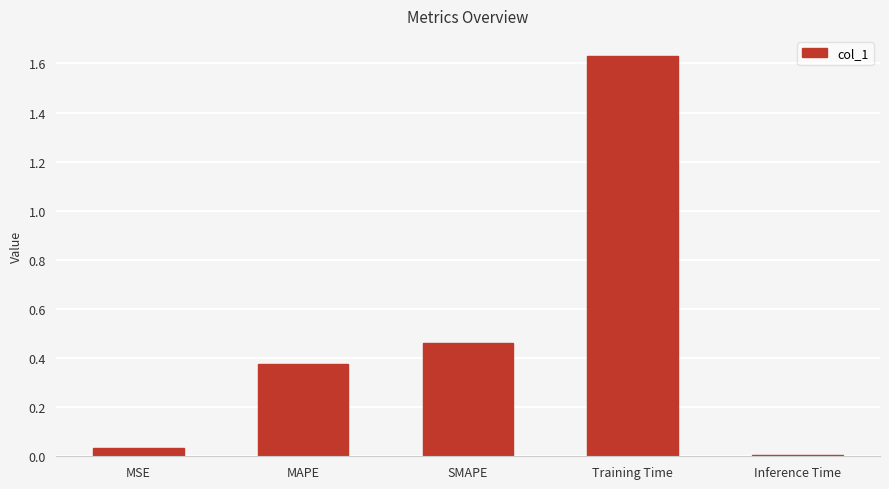

What is the sum of all values?

2.5